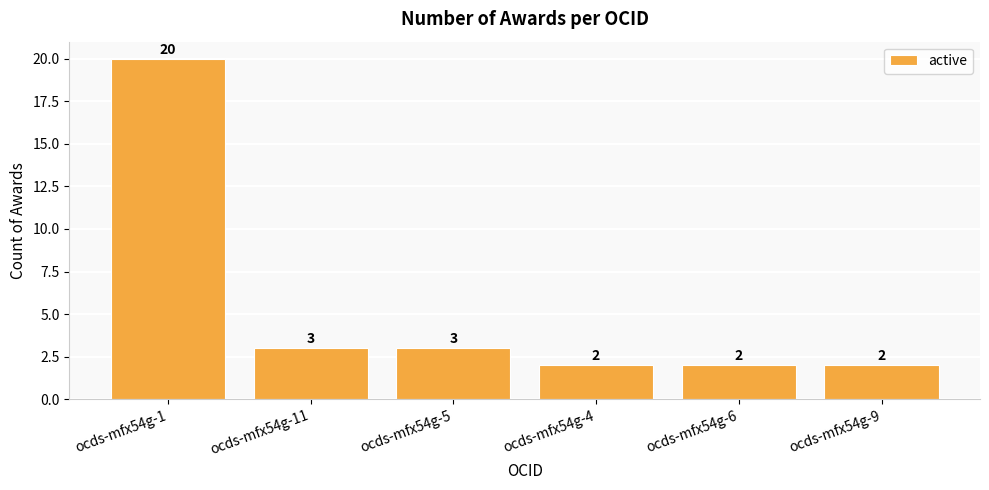

Approximately how many times larger is the value at ocds-mfx54g-6 compared to ocds-mfx54g-9?

1.0